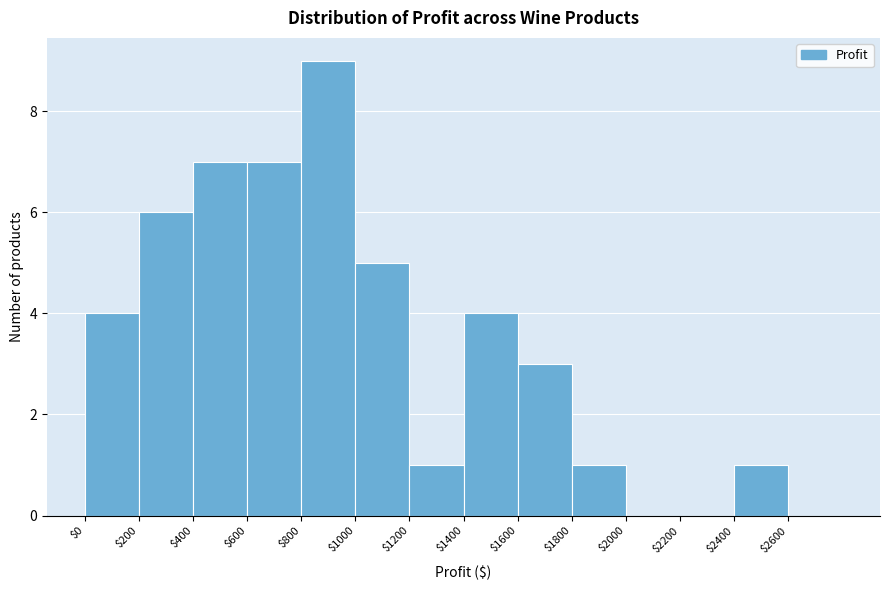

Reading left to right, list every bar in this chart as the range it spans on the x-axis followed by its height. The values are not printed on the chart, so give them approximately, as read against the axis.

0 to 200: 4
200 to 400: 6
400 to 600: 7
600 to 800: 7
800 to 1000: 9
1000 to 1200: 5
1200 to 1400: 1
1400 to 1600: 4
1600 to 1800: 3
1800 to 2000: 1
2000 to 2200: 0
2200 to 2400: 0
2400 to 2600: 1
2600 to 2800: 0